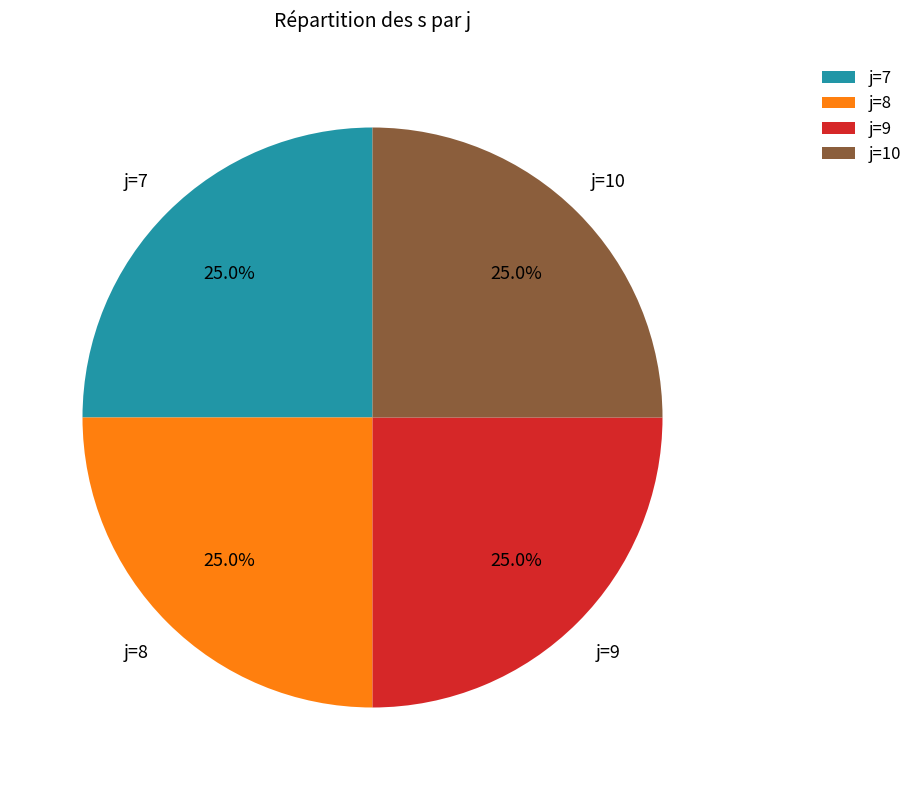

Count the number of slices in the pie.

4